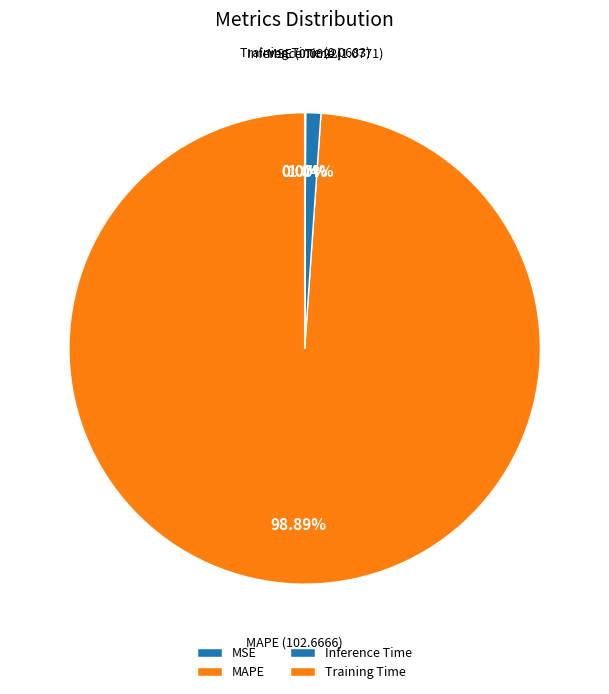

Is there a majority slice in this chart?

Yes